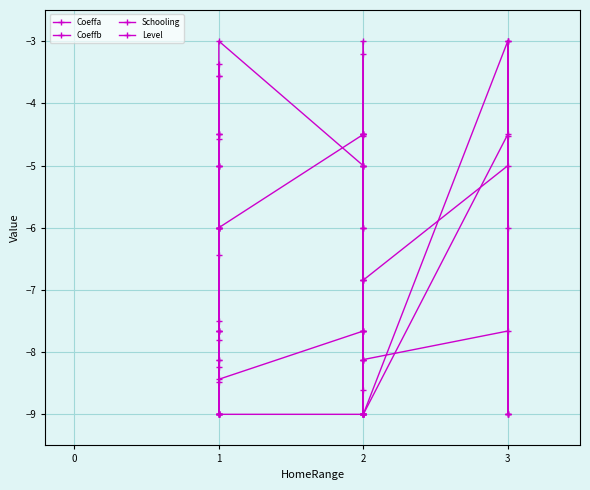

What is the difference between the second highest and second lowest values in the Coeffa series?

1.3